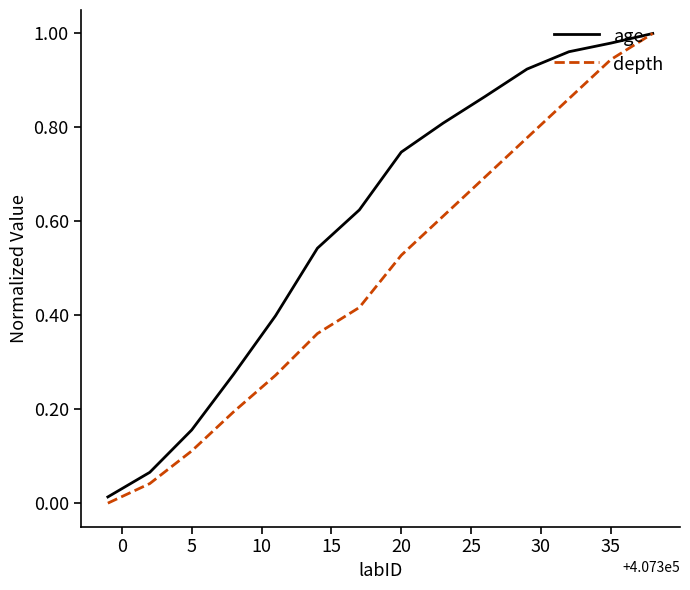

Which series has the largest total across all categories?

age